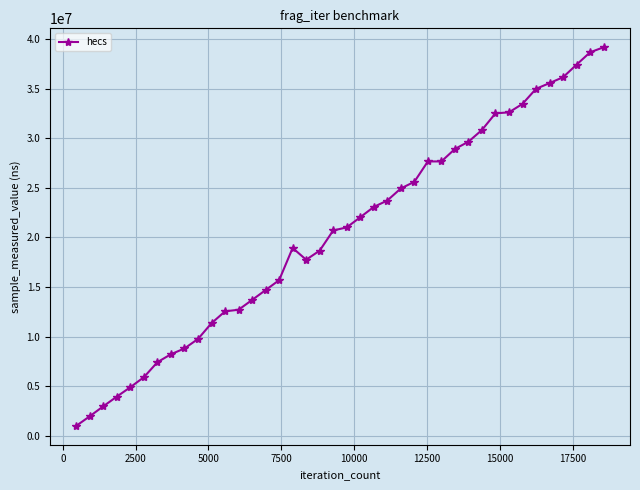

What is the maximum value shown in the chart?

39201000